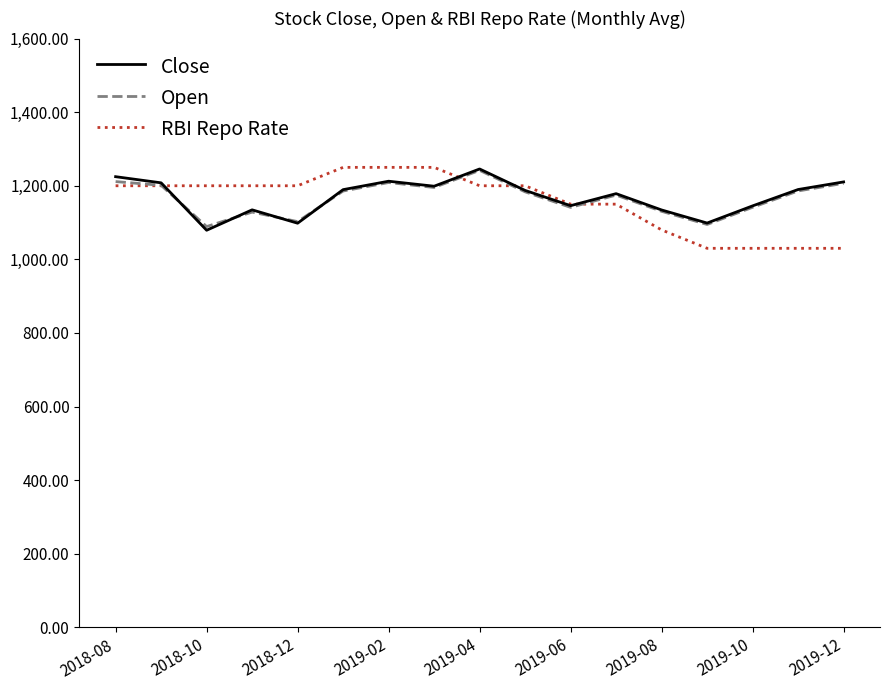

What is the greatest value displayed?

1250.0